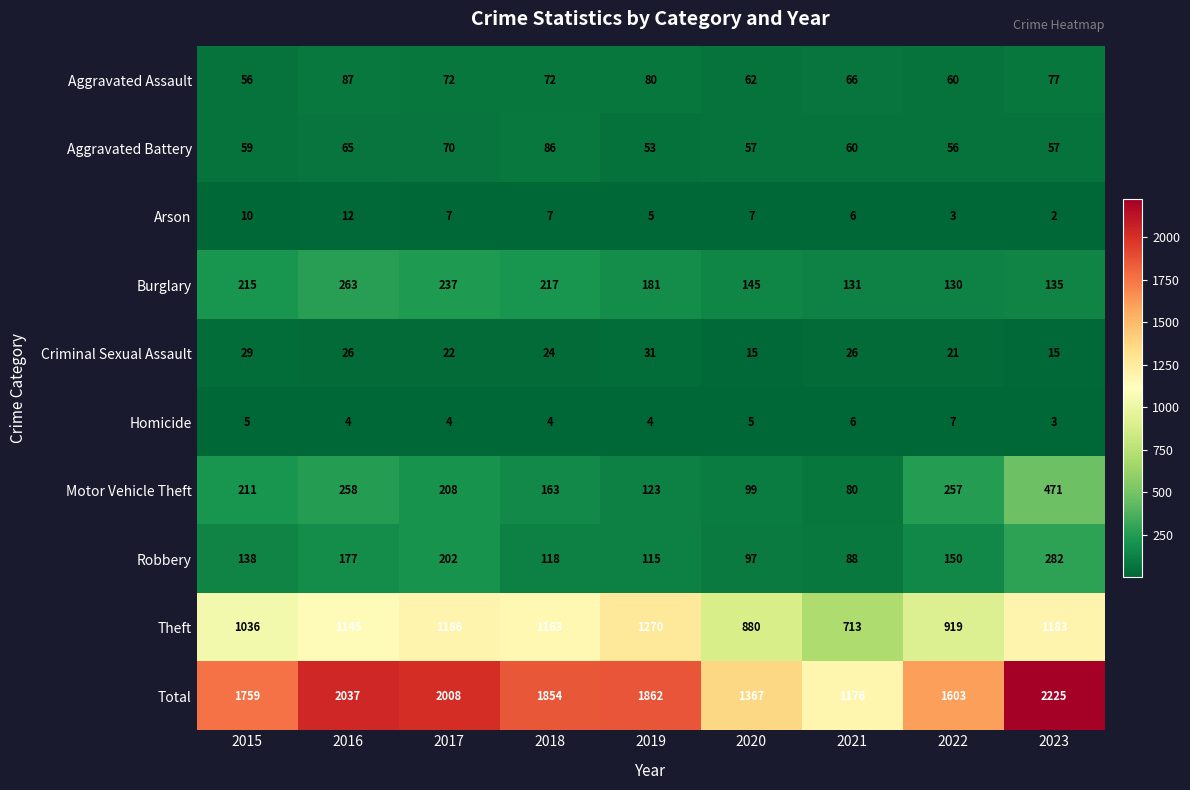

Is it true that Homicide equals 4 at 2018?

True